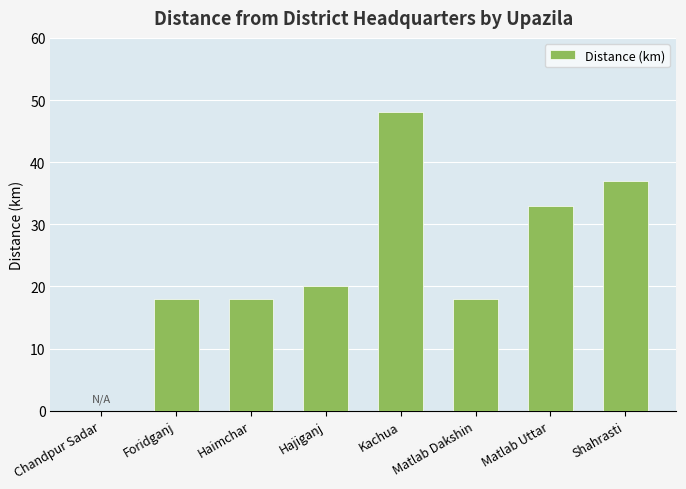

Which label corresponds to the largest value in the chart?

Kachua